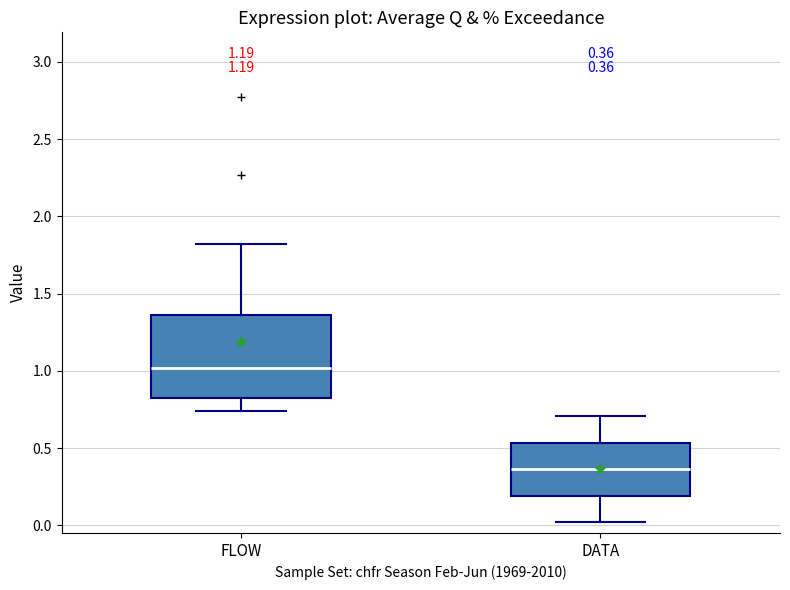

Which box's median line is the highest?

FLOW